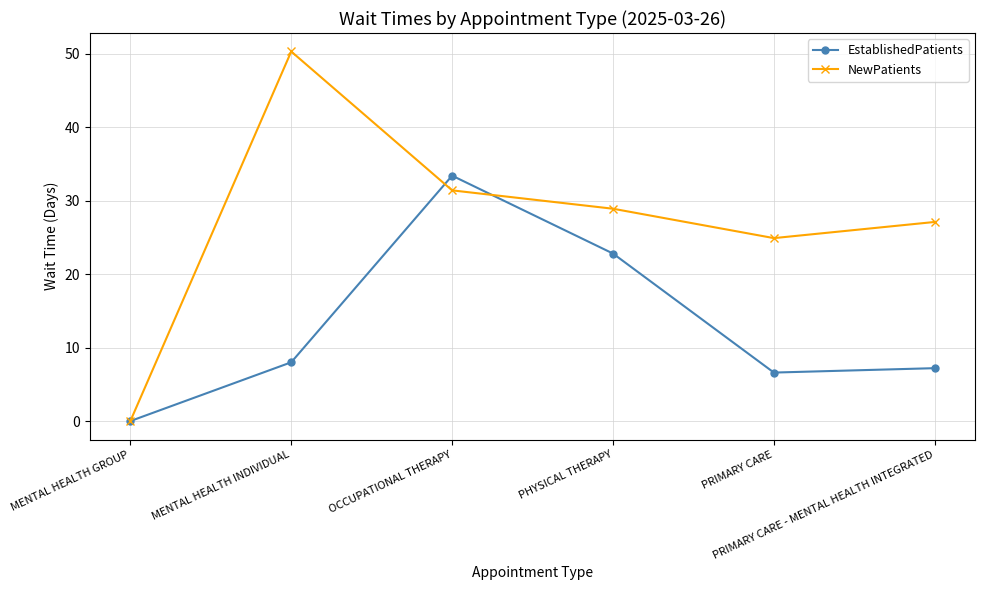

Rank the series by their maximum value, from highest to lowest.

NewPatients, EstablishedPatients